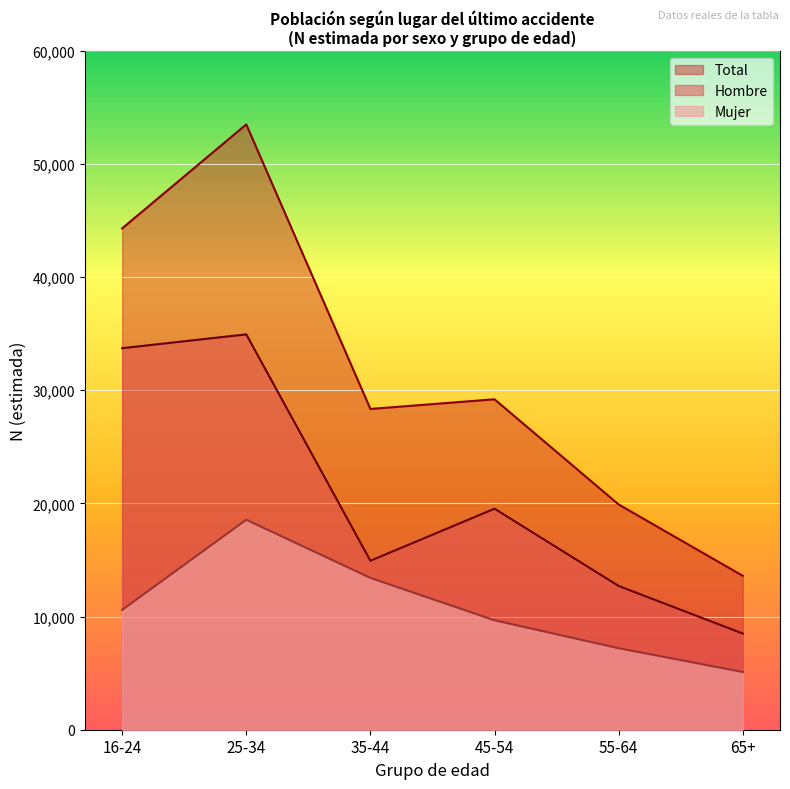

What are all the series names shown in the legend?

Total, Hombre, Mujer